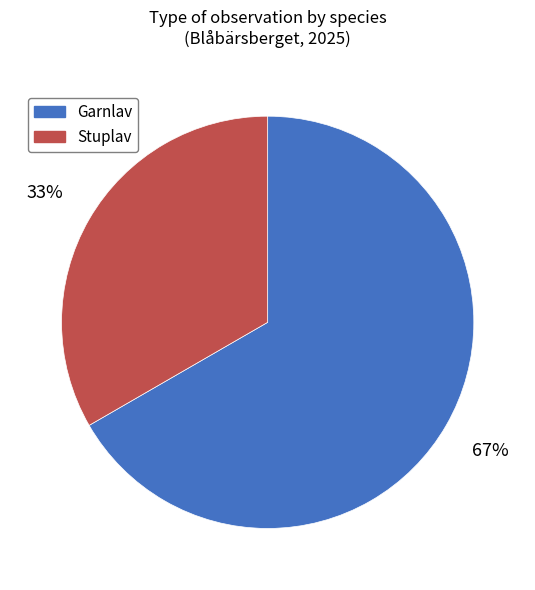

To the nearest percent, what portion does Garnlav represent?

67%